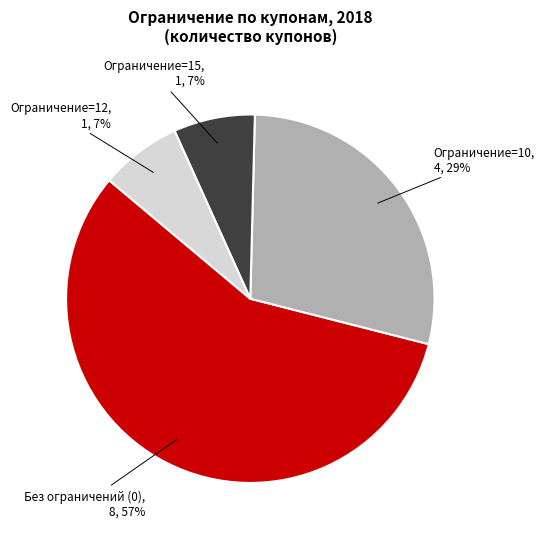

Is there any slice that represents more than half of the pie?

Yes